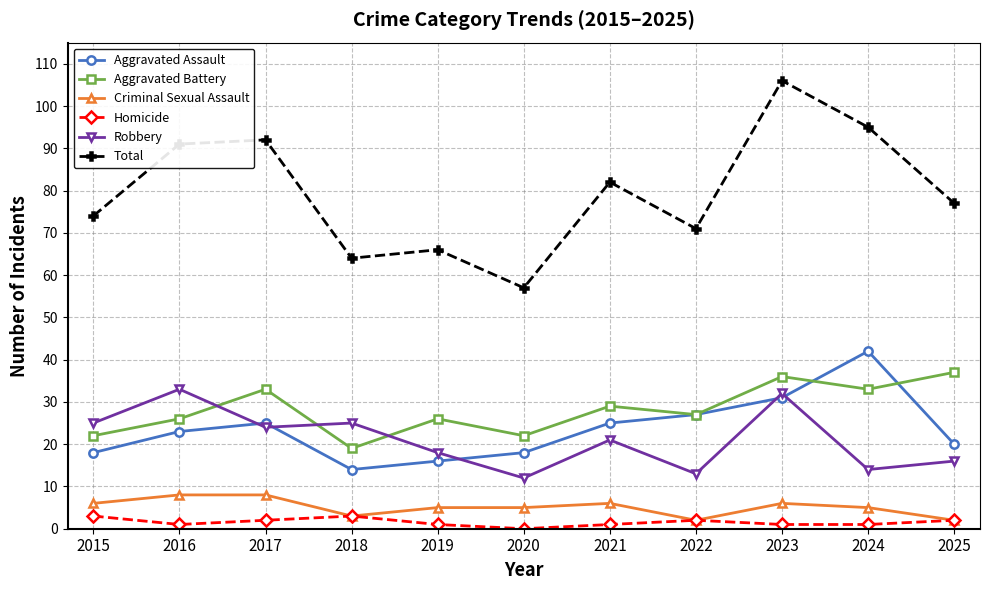

How many lines are shown in the chart?

6